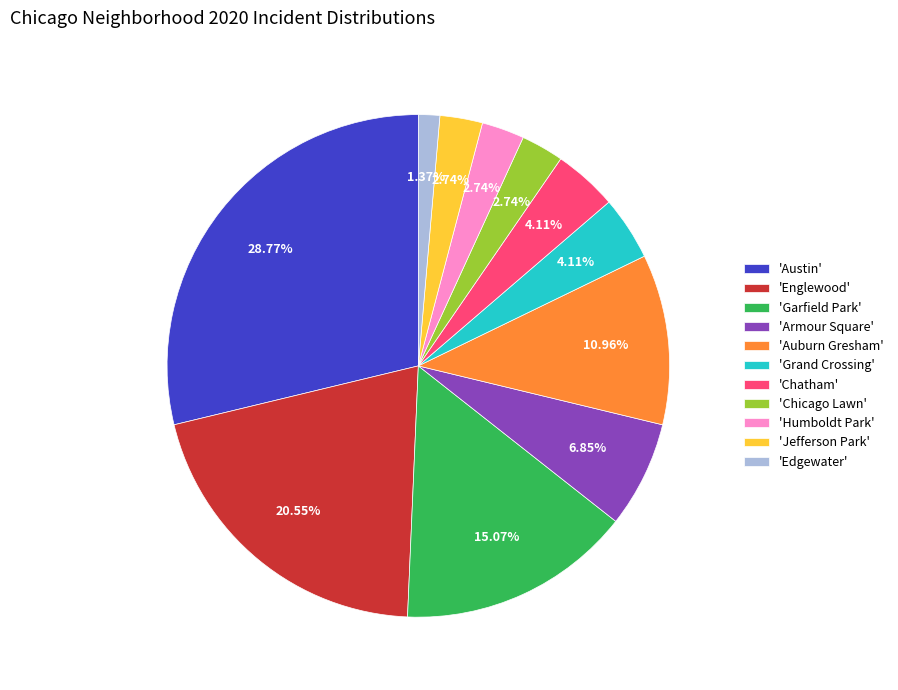

Is 'Humboldt Park' the majority of the pie?

No